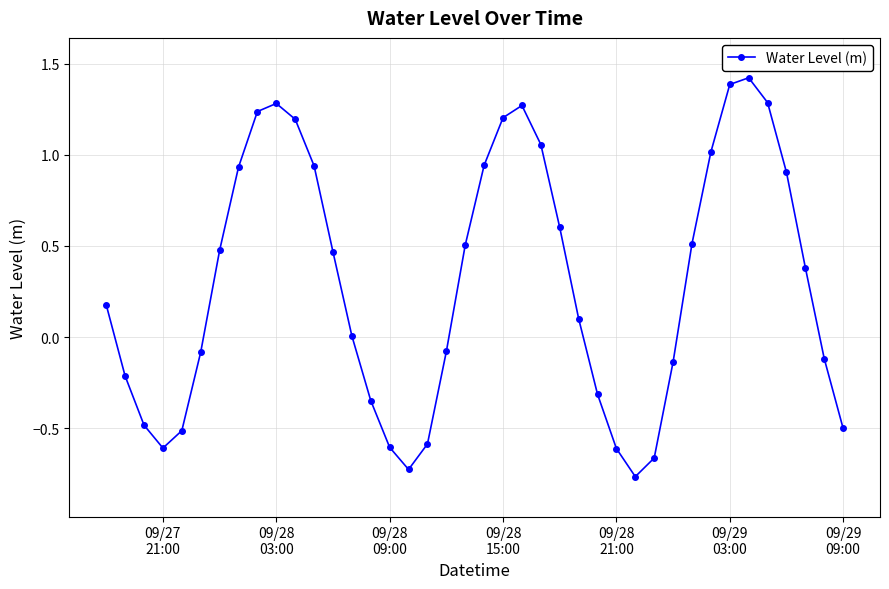

What is the maximum value shown in the chart?

1.4